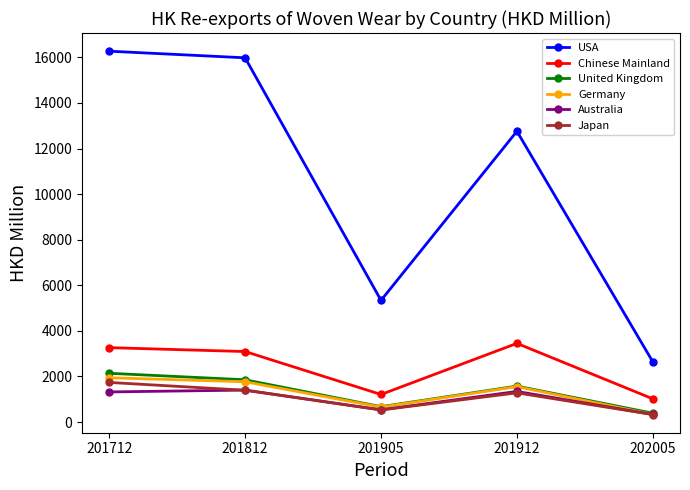

What value does the Germany series have at 201812?

1765.6